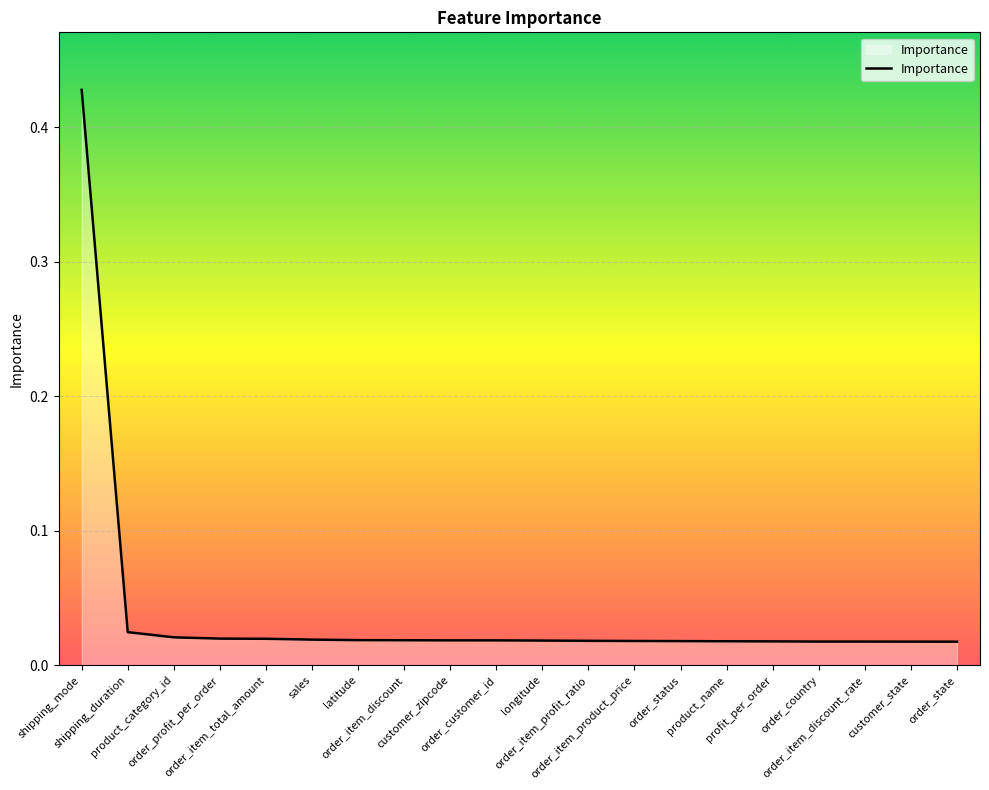

Reading left to right, what are all the values shown in this chart?

0.4	0.0	0.0	0.0	0.0	0.0	0.0	0.0	0.0	0.0	0.0	0.0	0.0	0.0	0.0	0.0	0.0	0.0	0.0	0.0